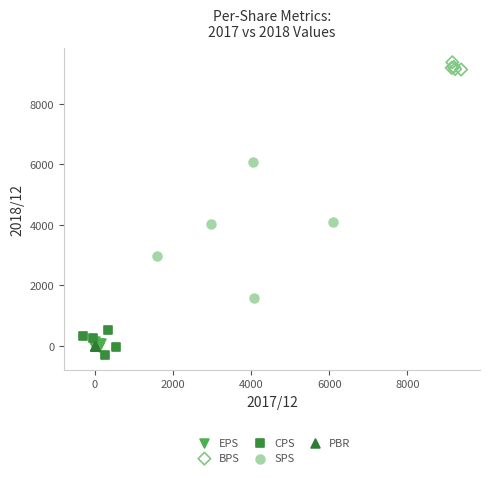

Which series has the widest spread of Y values?

SPS